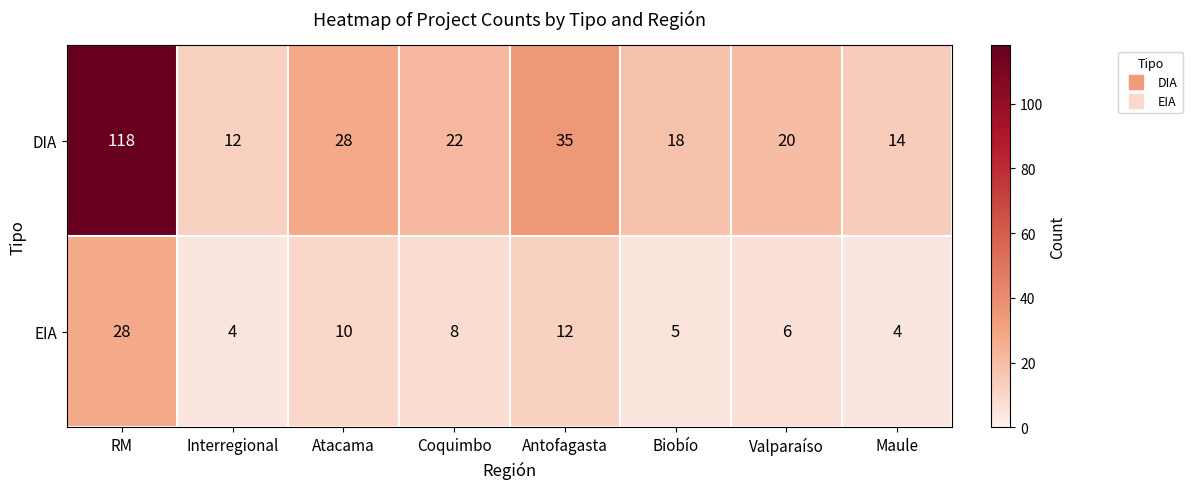

List the series in order of their overall mean, lowest first.

EIA, DIA